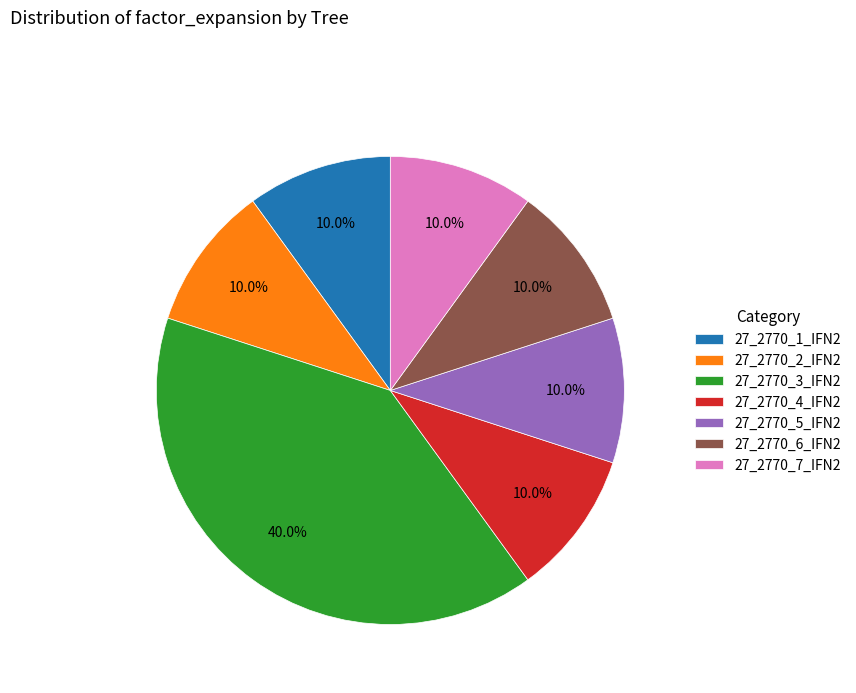

Do 27_2770_4_IFN2 and 27_2770_2_IFN2 together represent more than half of the pie?

No